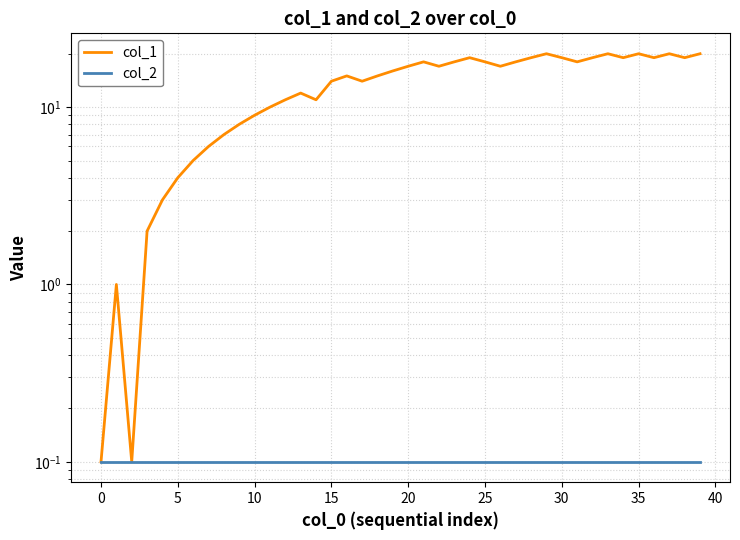

What is the average value of the col_1 series?

13.4